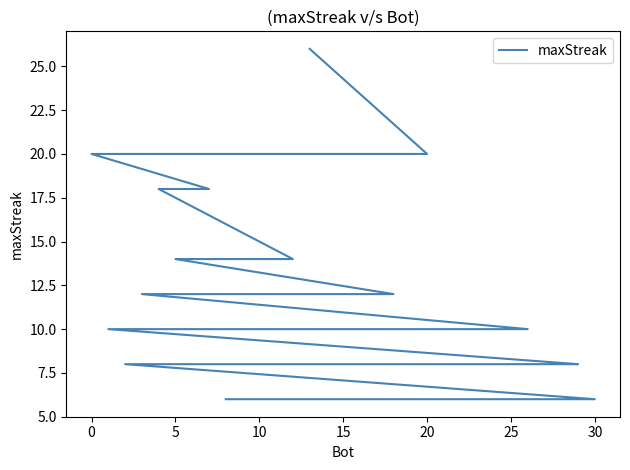

How many distinct data groups are displayed?

1